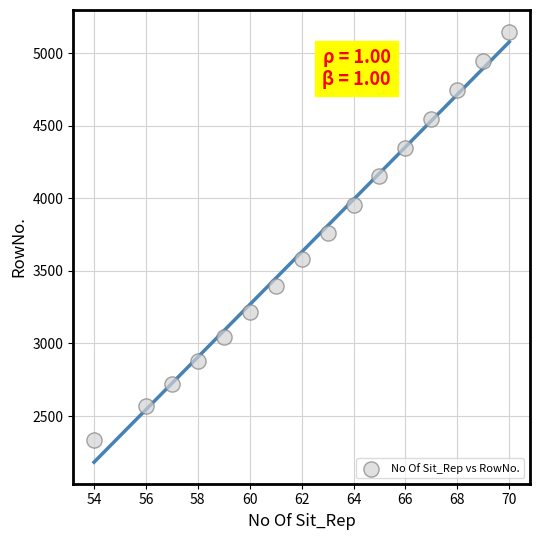

What is the range of X values (max minus min)?

16